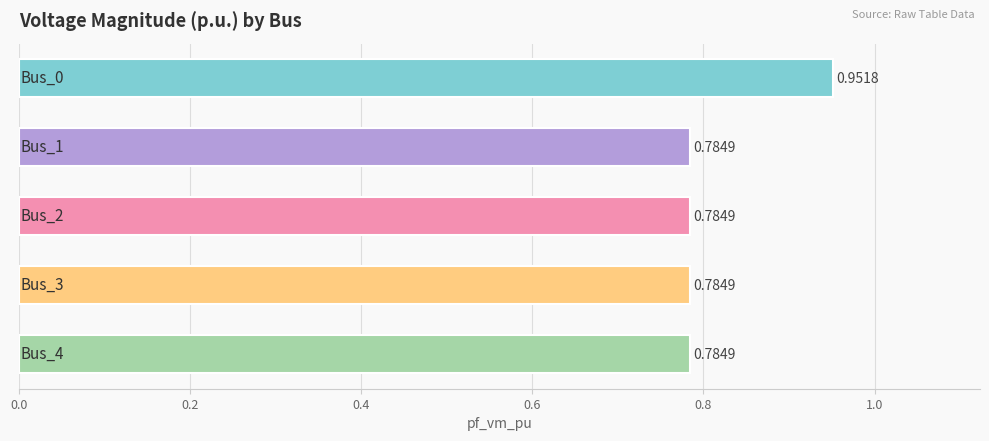

Are the bars grouped side by side (vs. stacked)?

No